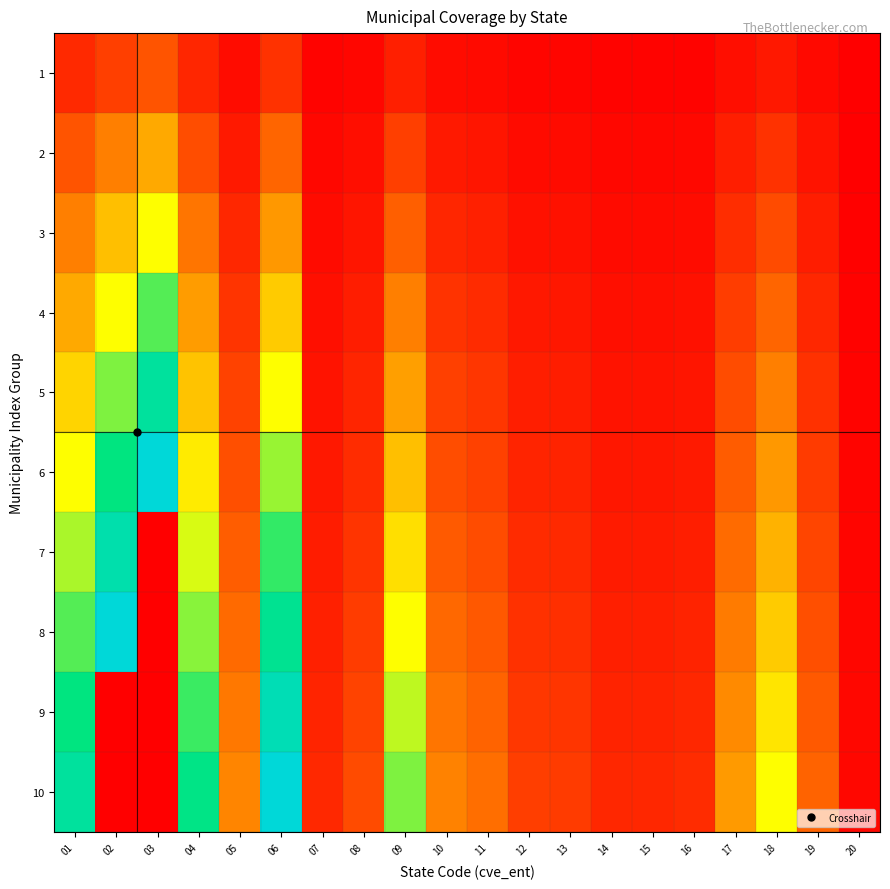

Which label corresponds to the smallest value in the chart?

03